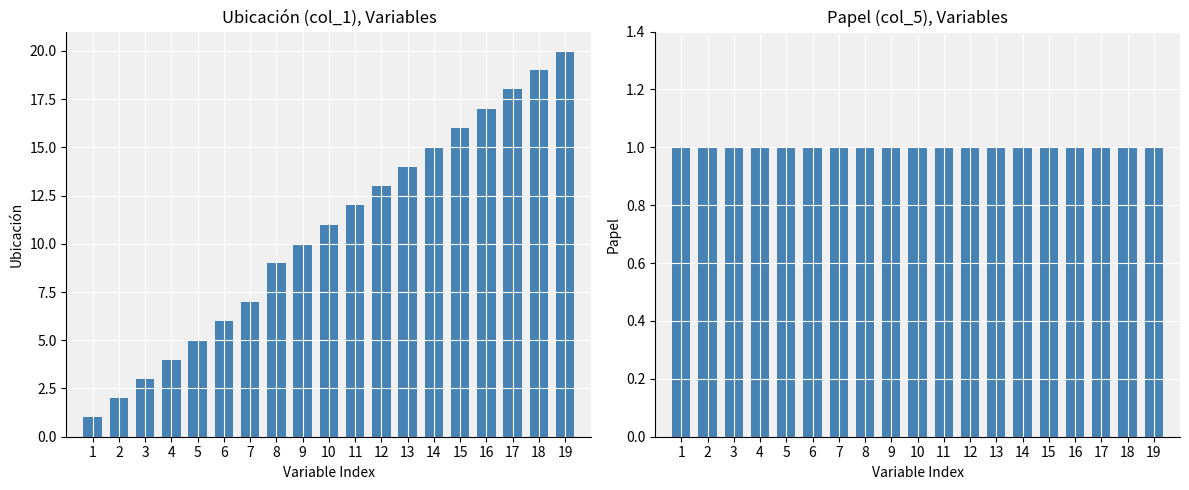

Which series changed the most between 3 and 15?

col_1 (Ubicación)